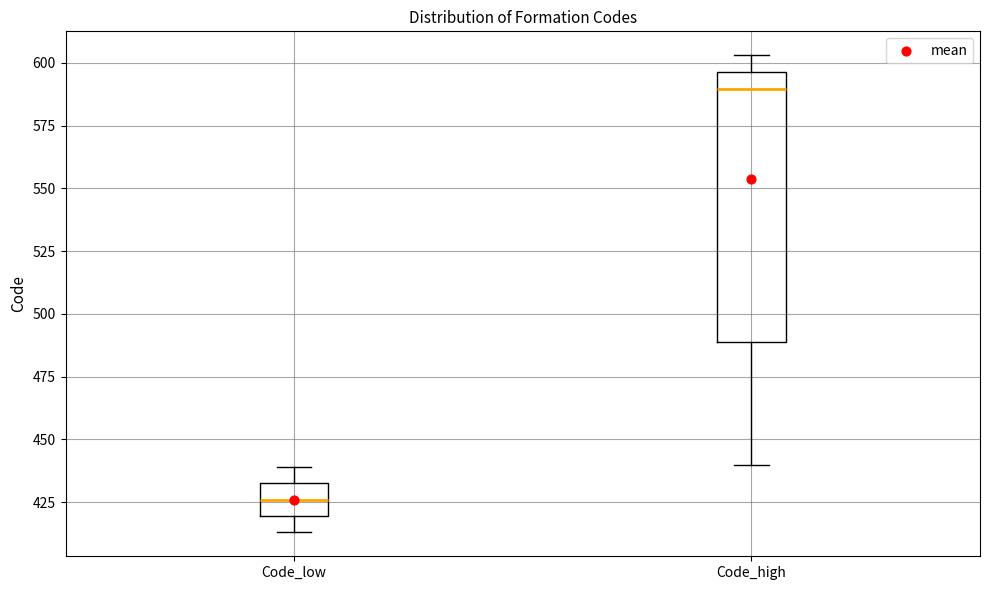

Reading left to right, read every box against the y-axis: the position of its median line, the range the box covers, and the ends of its whiskers. The values are not printed on the chart, so give them approximately, as read against the axis.

Code_low: median 425, box 420 to 435, whiskers 415 to 440
Code_high: median 590, box 490 to 595, whiskers 440 to 605